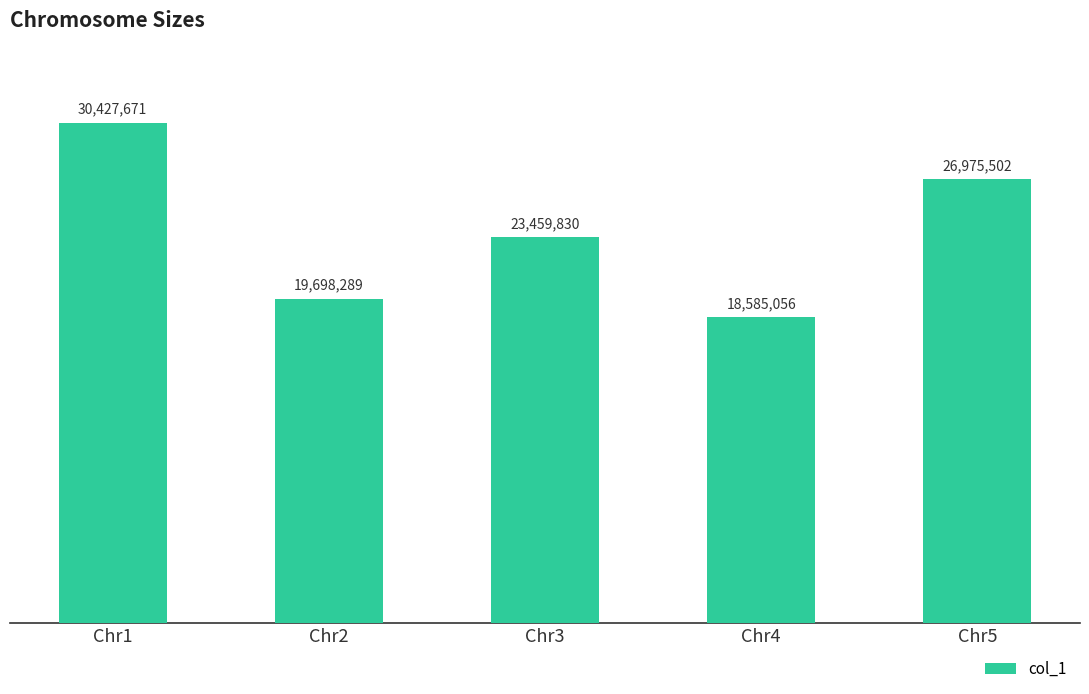

Reading right to left, transcribe all the data shown in this chart.

Chr5=26975502	Chr4=18585056	Chr3=23459830	Chr2=19698289	Chr1=30427671